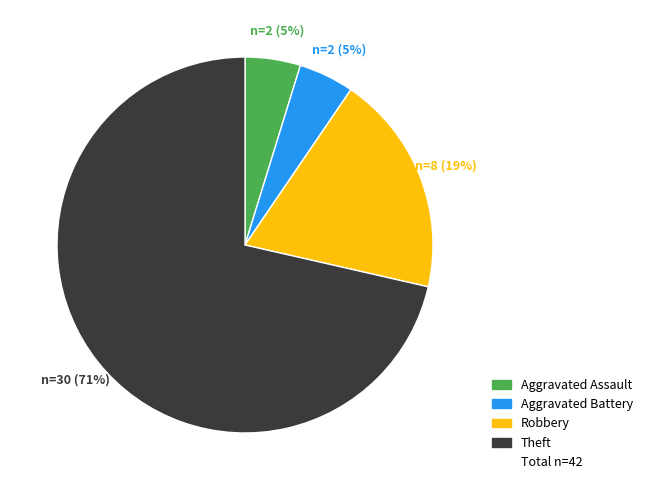

To the nearest percent, what is the average slice percentage?

25%